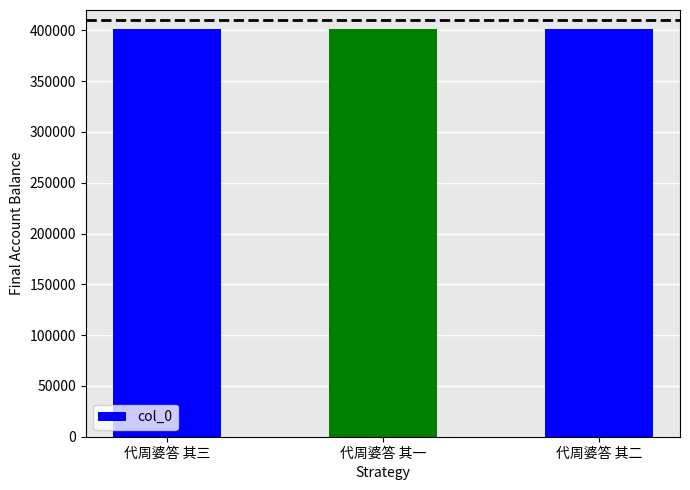

What is the ratio of the value at 代周婆答 其三 to the value at 代周婆答 其一?

1.0